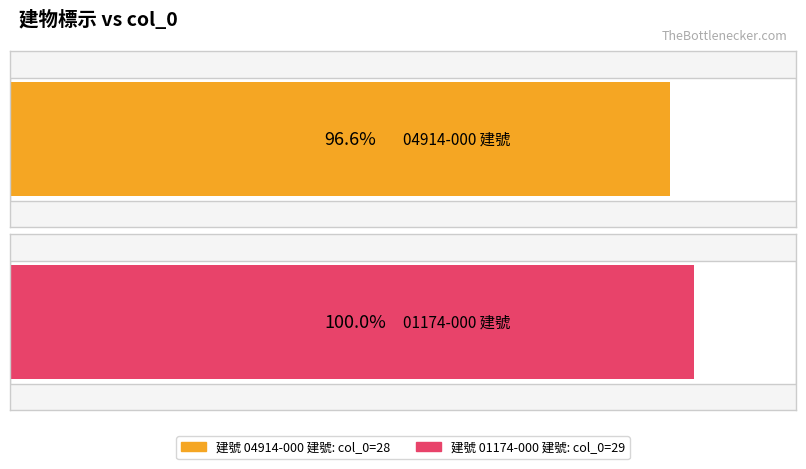

Which has a higher value, 01174-000 建號 or 04914-000 建號?

01174-000 建號